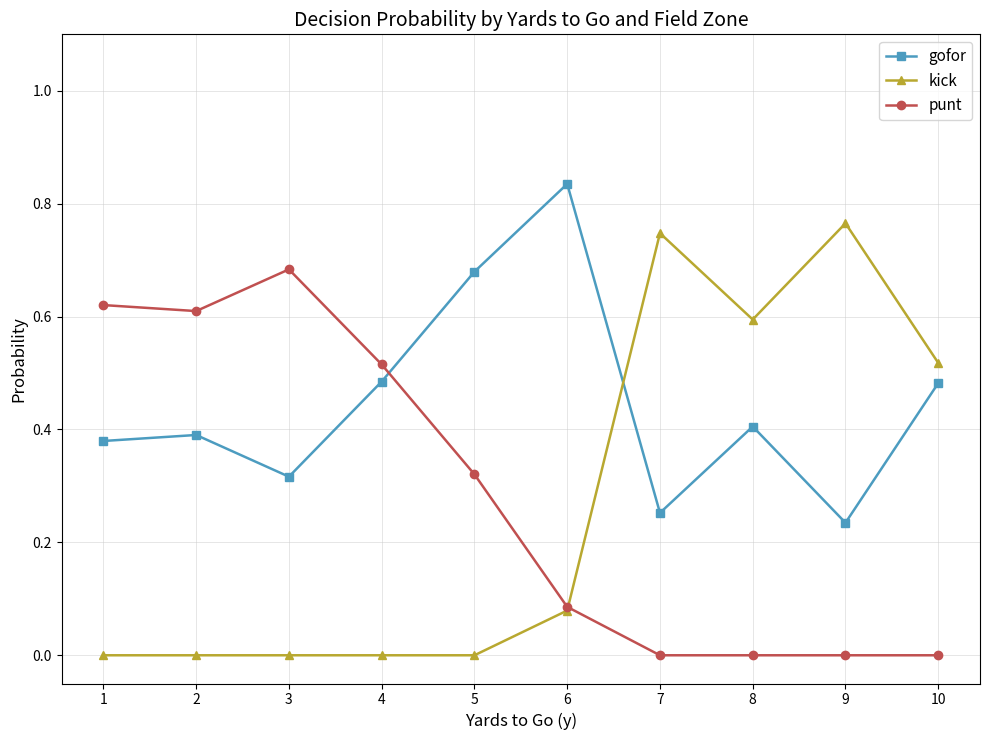

True or false: punt has a value of 1.2 at 3.

False